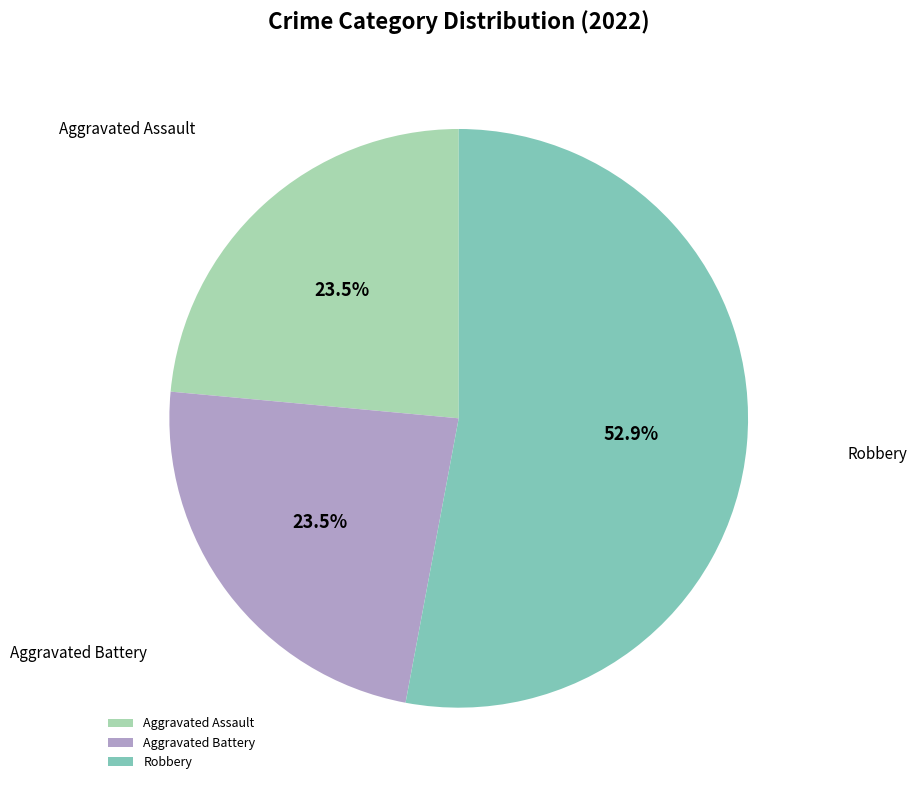

Does Robbery represent more than half of the total?

Yes